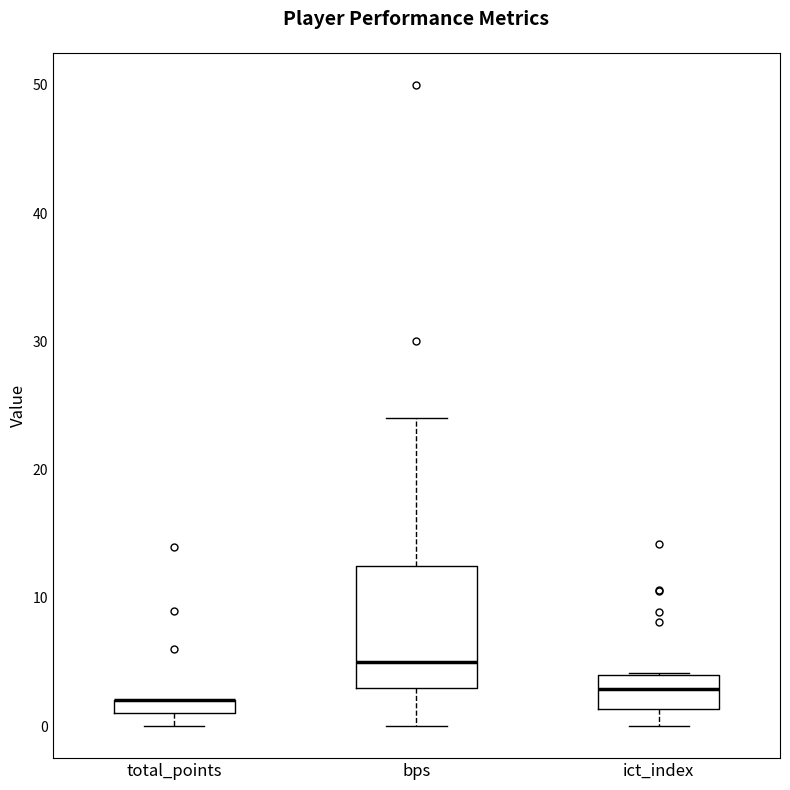

Where does the lower whisker of the box for ict_index end on the y-axis? The values are not printed on the chart, so give them approximately, as read against the axis.

0